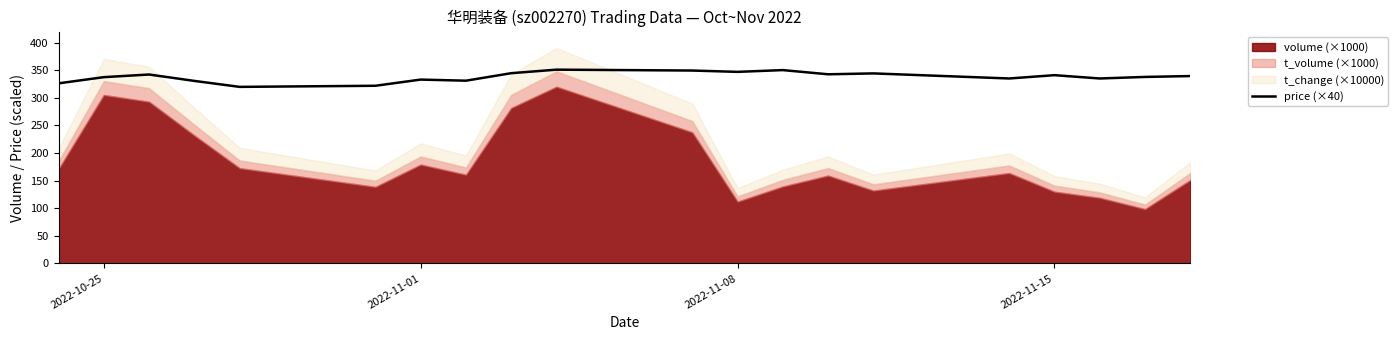

What is the highest value of the price (×40) series?

351.2